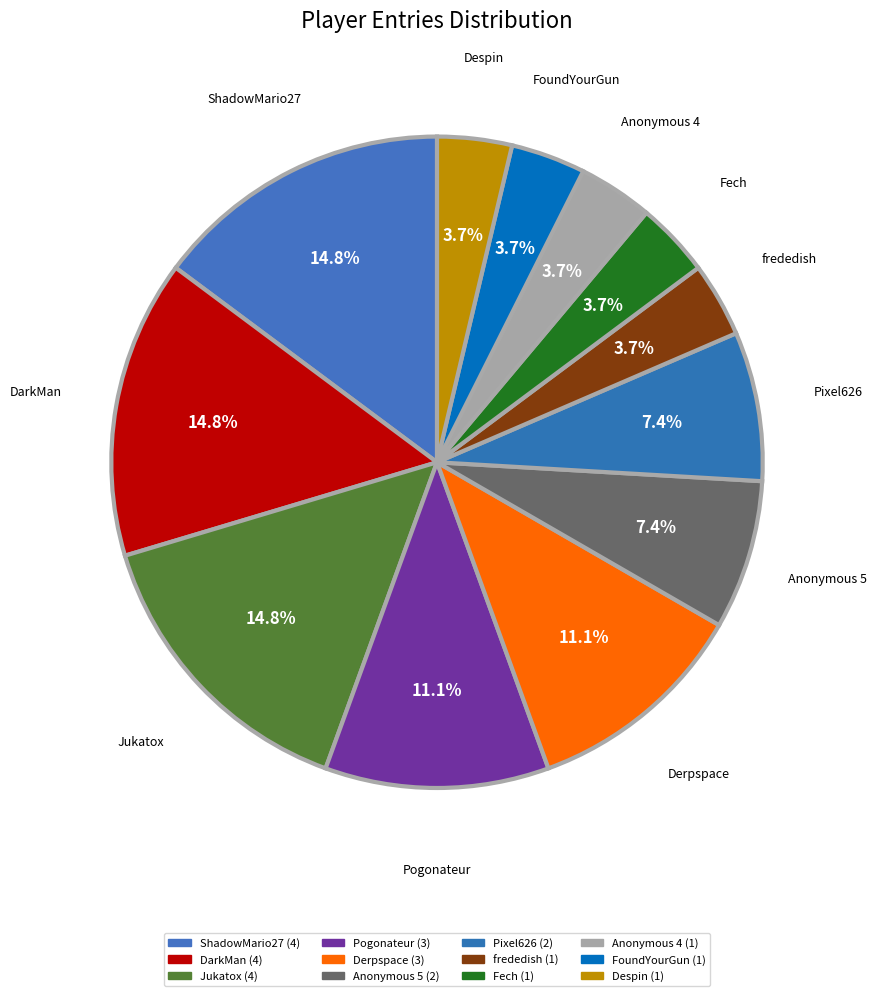

What portion of the pie excludes Pixel626?

92.6%